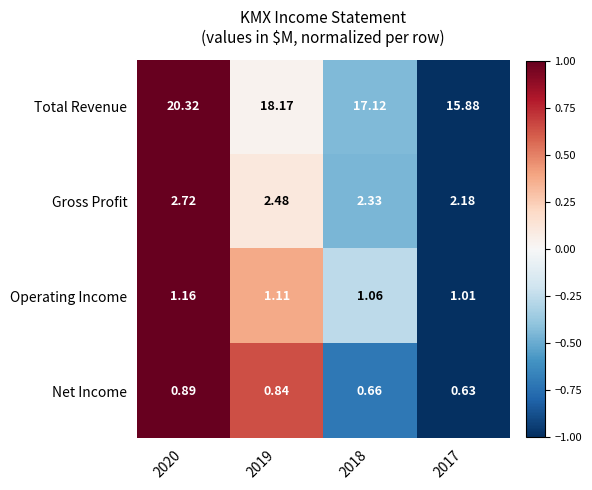

How many series are shown in this chart?

4